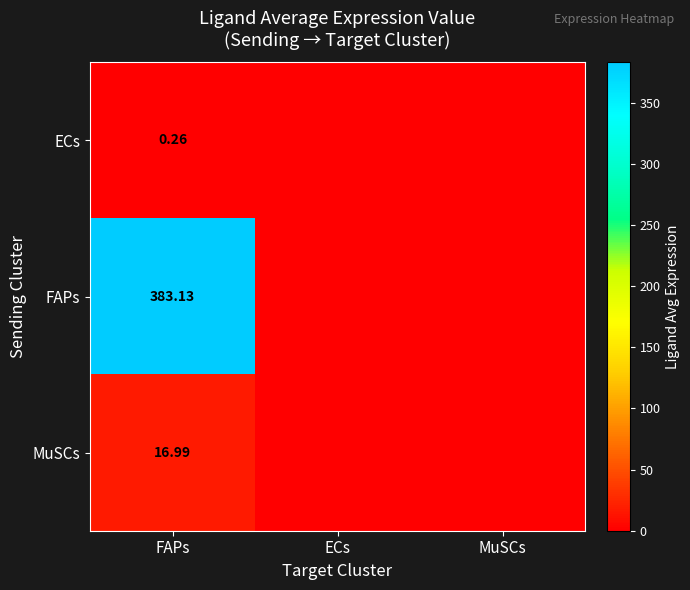

Rank the series at FAPs from highest to lowest value.

FAPs, MuSCs, ECs